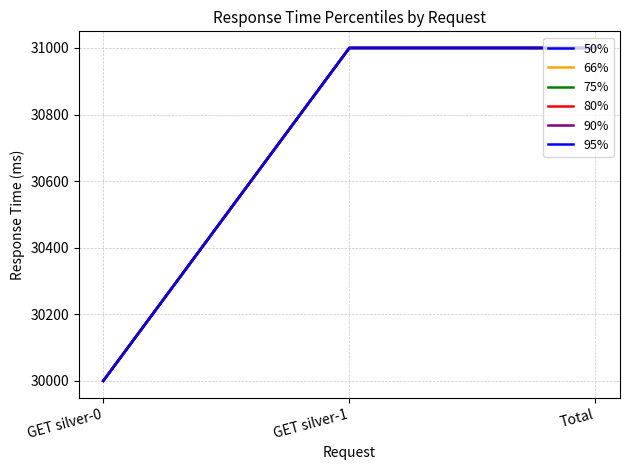

Is this an area chart (filled region under the line)?

No